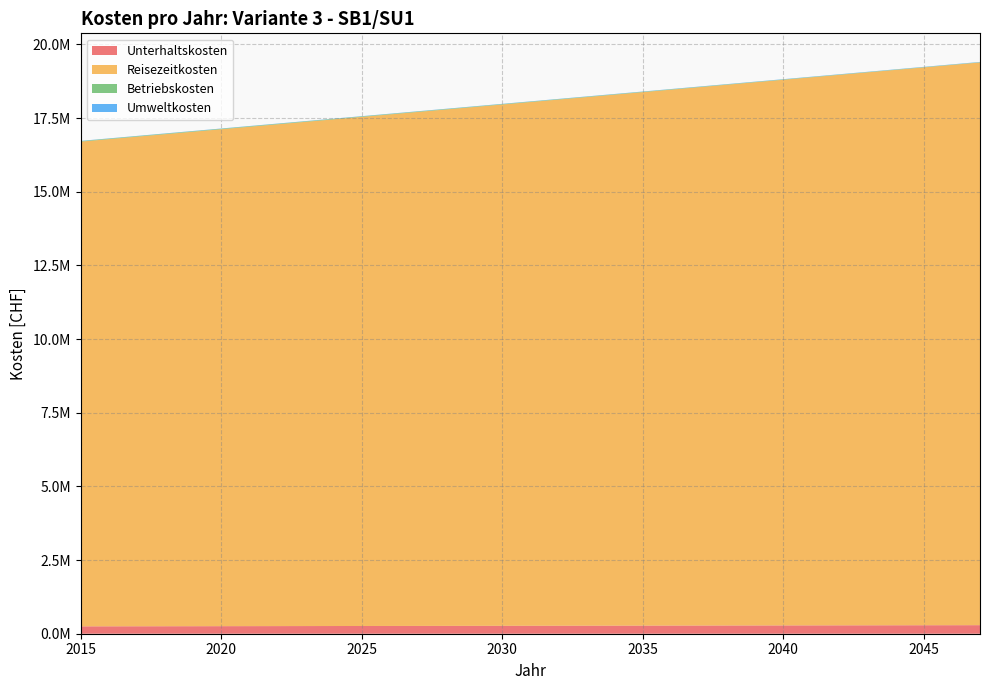

Reading left to right, what are all the values shown in this chart?

Unterhaltskosten: 249977.3	251233.3	252489.3	253745.3	255001.3	256257.3	257513.3	258769.4	260025.4	261281.4	262537.4	263793.4	265049.4	266305.4	267561.4	268817.5	270073.5	271329.5	272585.5	273841.5	275097.5	276353.5	277609.5	278865.6	280121.6	281377.6	282633.6	283889.6	285145.6	286401.6	287657.7	288913.7	290169.7
Reisezeitkosten: 16449194.8	16531881.8	16614569.4	16697257.8	16779946.9	16862636.7	16945327.3	17028018.7	17110710.9	17193403.8	17276097.6	17358792.1	17441487.5	17524183.7	17606880.8	17689578.8	17772277.6	17854977.3	17937677.9	18020379.4	18103081.8	18185785.2	18268489.5	18351194.8	18433901.1	18516608.3	18599316.6	18682025.8	18764736.1	18847447.5	18930159.9	19012873.3	19095587.9
Betriebskosten: 17235.9	17314.2	17390.9	17465.4	17526.7	17256.9	16983.5	16706.7	16426.4	16142.5	15855.2	15564.4	15270.1	14972.3	14671.0	14366.2	14058.0	13746.2	13431.0	13112.2	12790.0	12464.2	12135.0	11802.3	11466.1	11126.4	10783.2	10436.5	10086.3	9732.7	9375.5	9014.9	8650.7
Umweltkosten: 8014.3	8054.5	8094.6	8134.8	8175.0	8215.2	8255.3	8295.5	8335.7	8375.9	8416.1	8456.2	8496.4	8536.6	8576.8	8616.9	8657.1	8697.3	8737.5	8777.6	8817.8	8858.0	8898.2	8938.4	8978.5	9018.7	9058.9	9099.1	9139.2	9179.4	9219.6	9259.8	9299.9